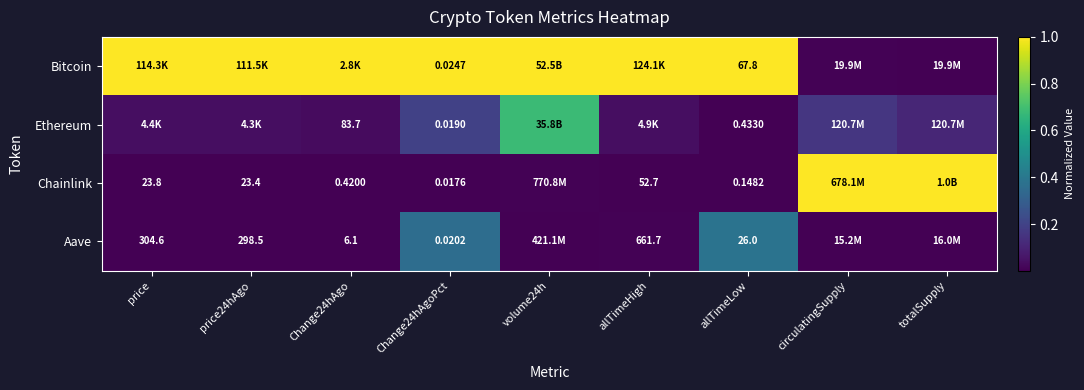

Is the value of Bitcoin at allTimeLow greater than the value of Chainlink at Change24hAgoPct?

Yes